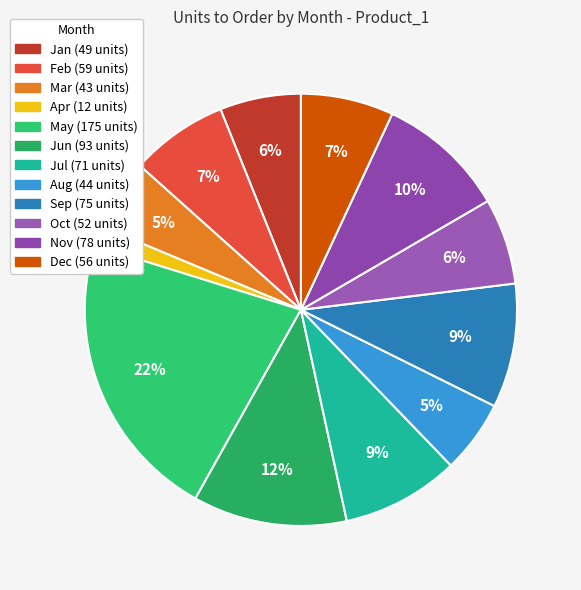

Which slice is the largest?

May